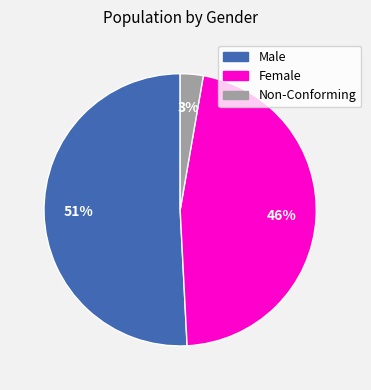

To the nearest percent, what is the average slice percentage?

33%